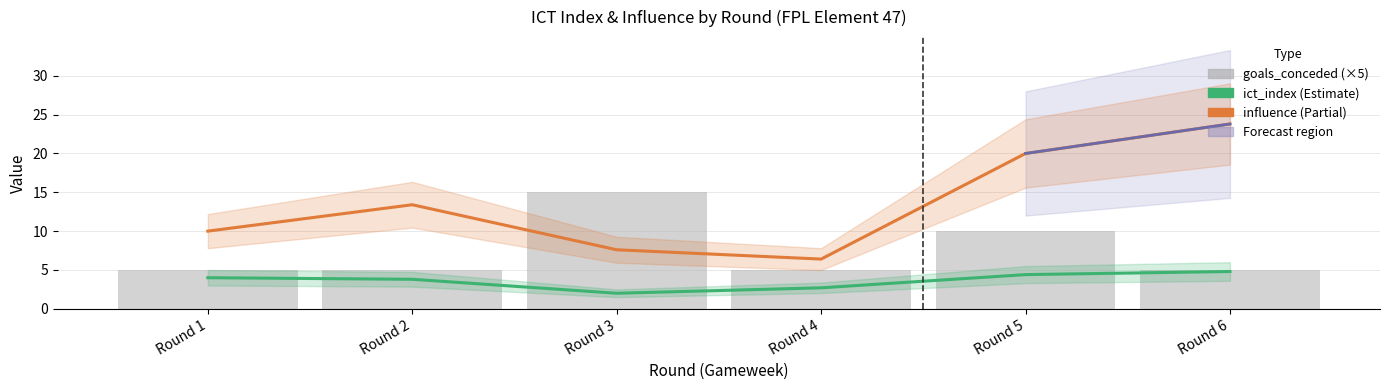

Between Round 2 and Round 4, which series saw the biggest shift?

influence